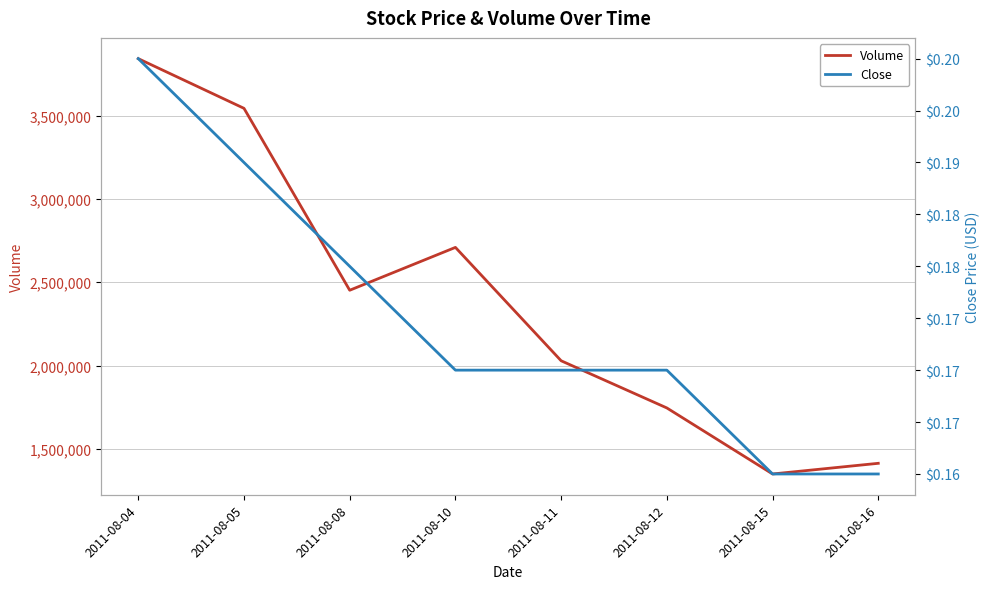

Which series changed the most between 2011-08-10 and 2011-08-11?

Volume